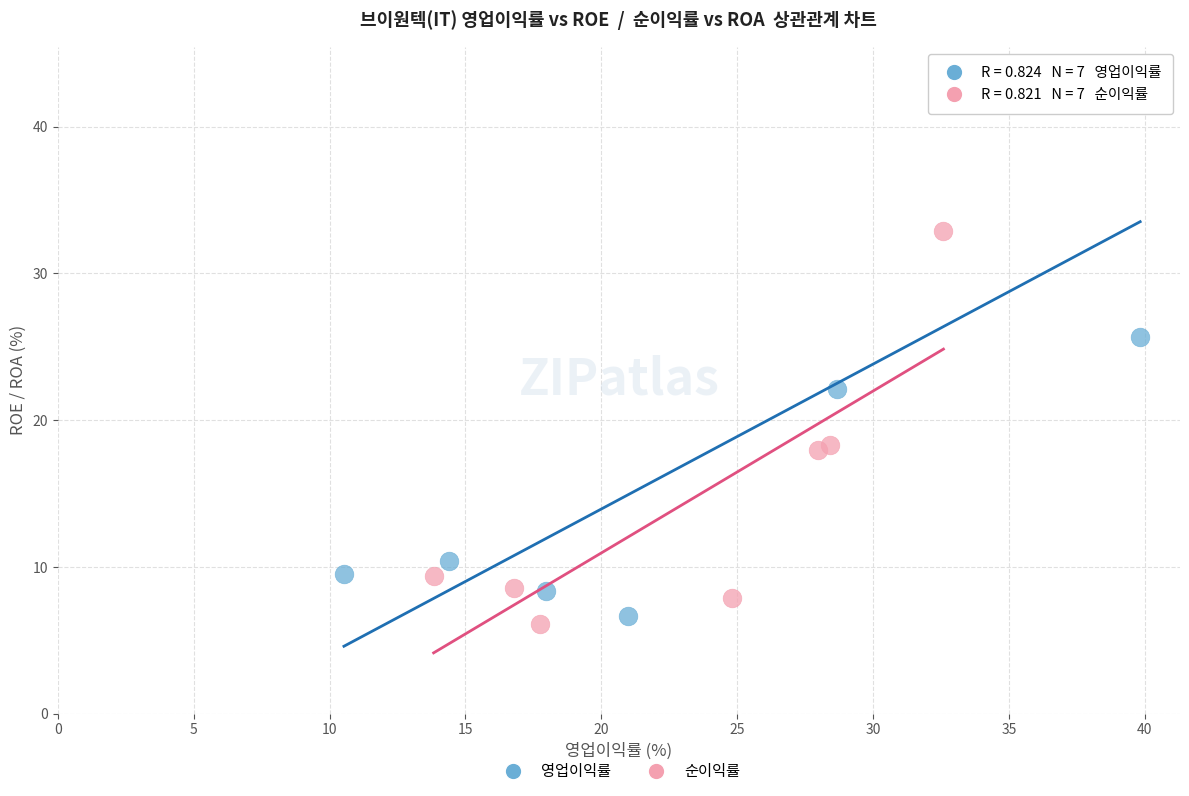

What are all the series names shown in the legend?

영업이익률, 순이익률